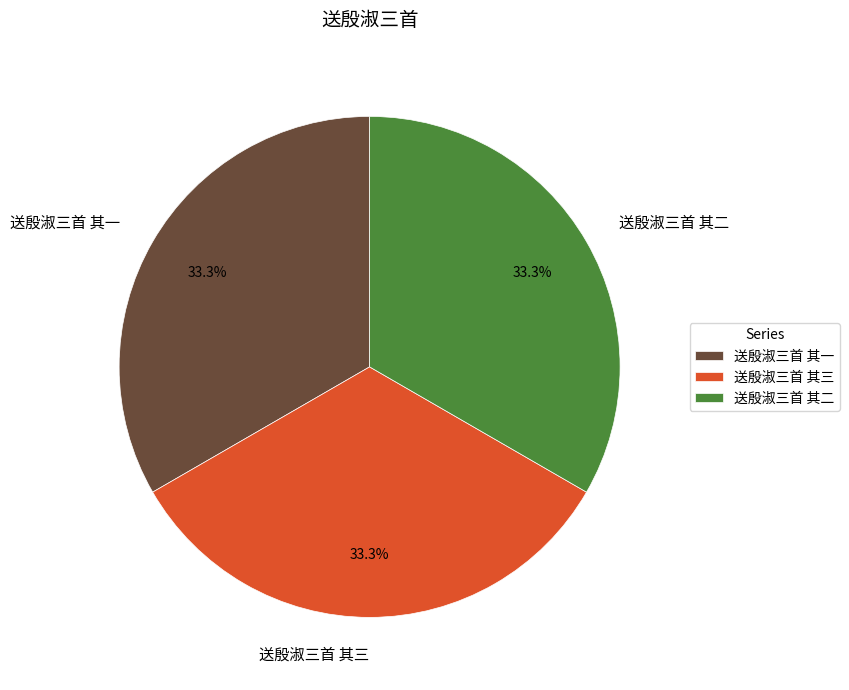

Combined, what portion of the pie is 送殷淑三首 其三 and 送殷淑三首 其一?

66.7%